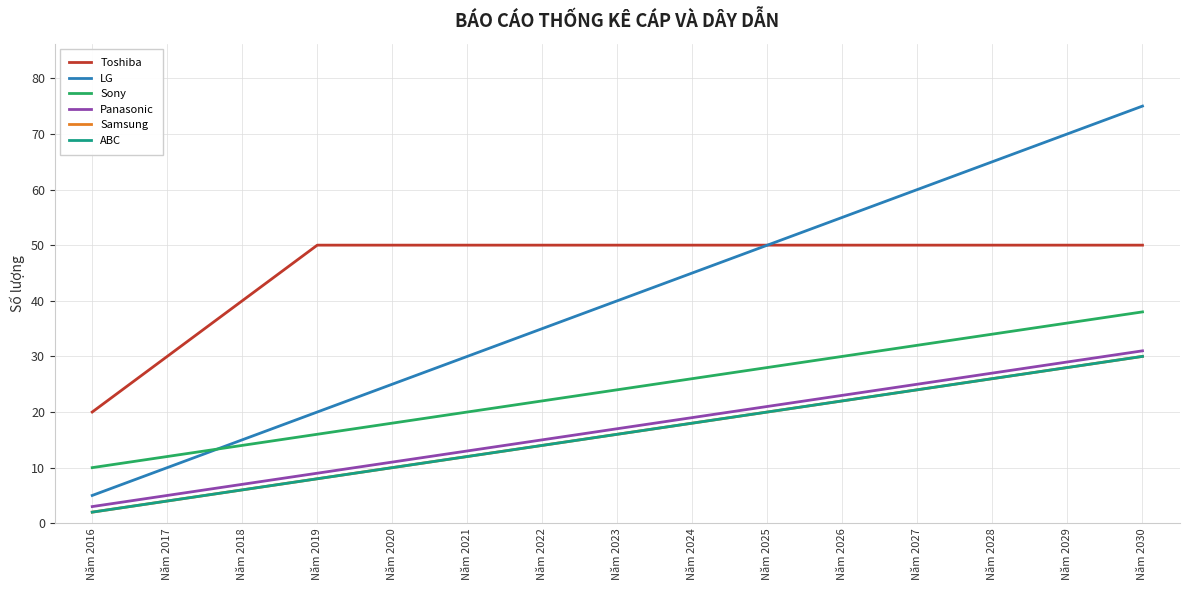

What is the total value across all series at Năm 2030?

254